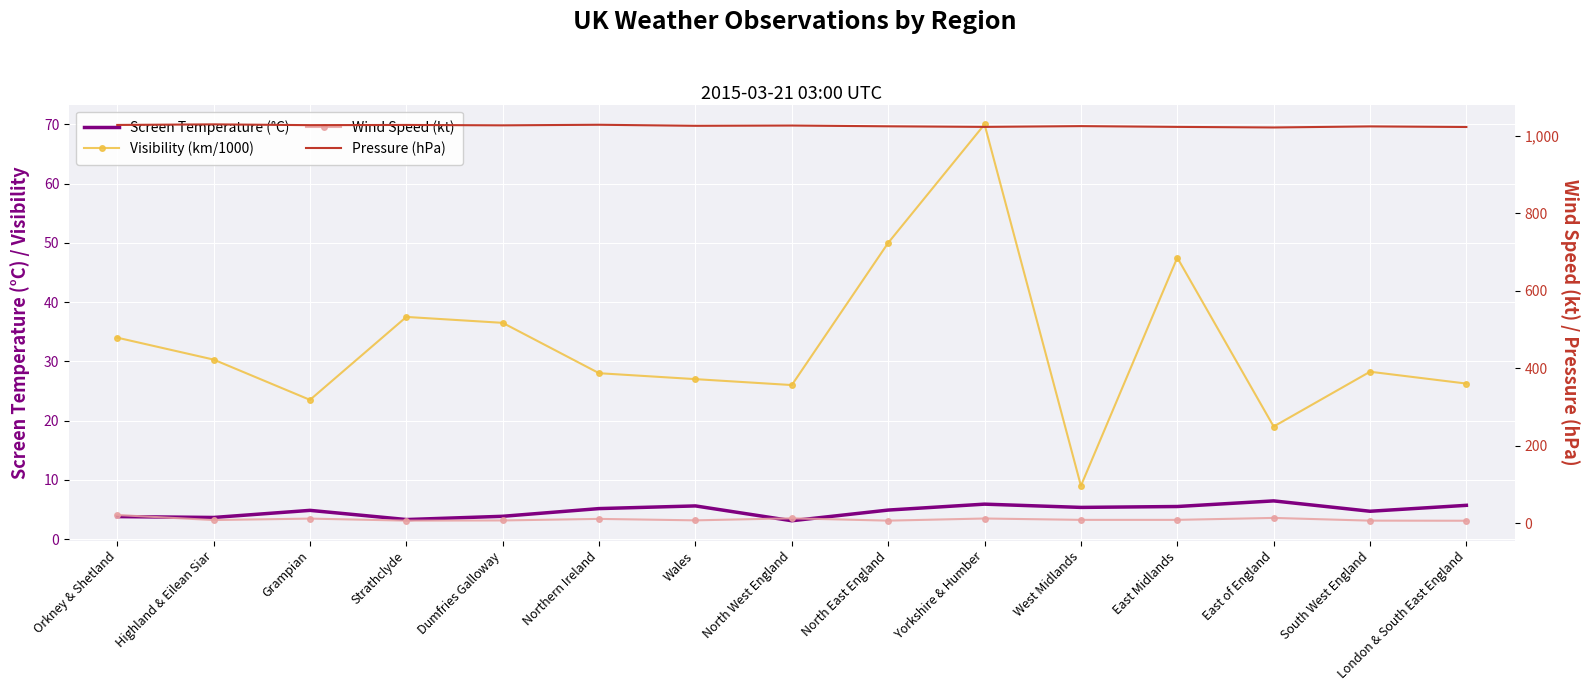

What is the label of the 10th point from the right?

Northern Ireland